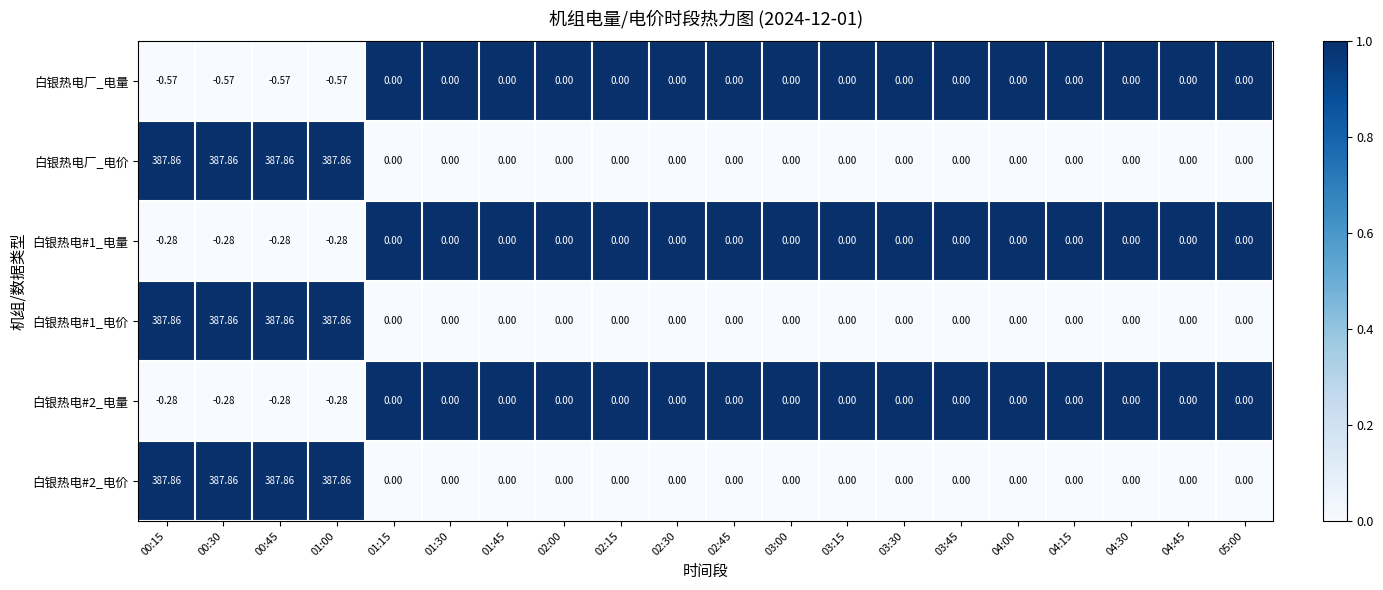

How many data points in 白银热电厂_电量 are less than 0?

4